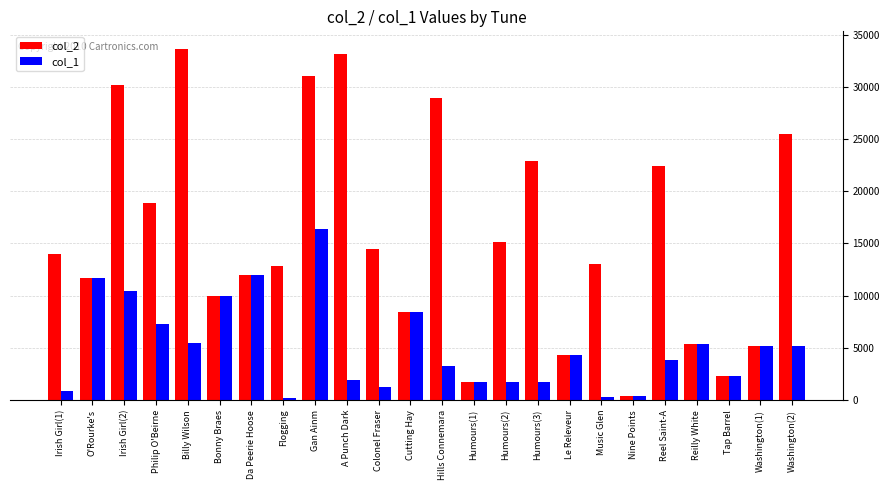

What is the difference between the maximum and minimum values in the col_2 series?

33217